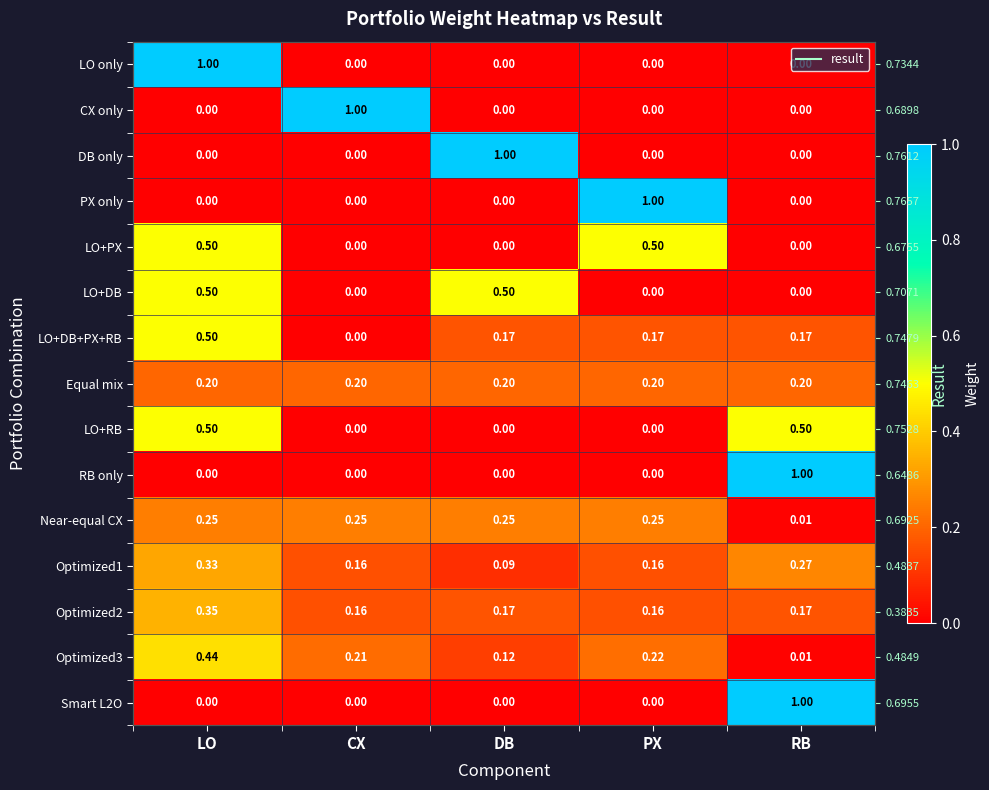

What is the total value across all series at LO?

4.6